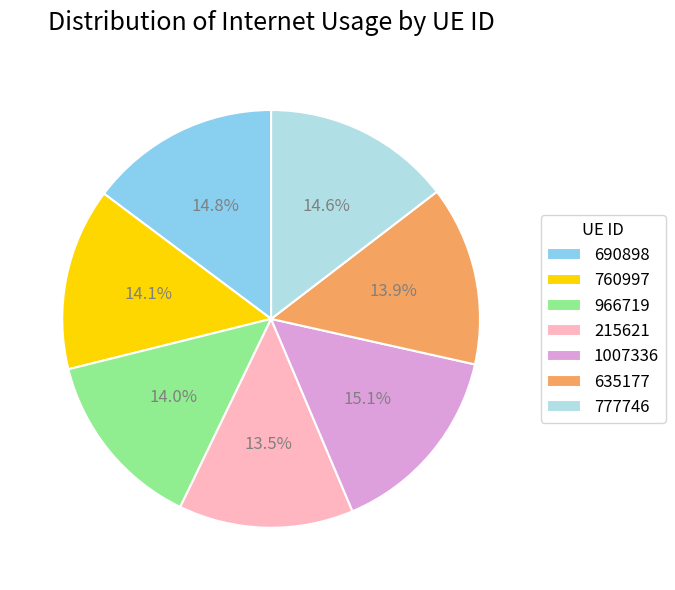

To the nearest percent, what portion does 635177 represent?

14%